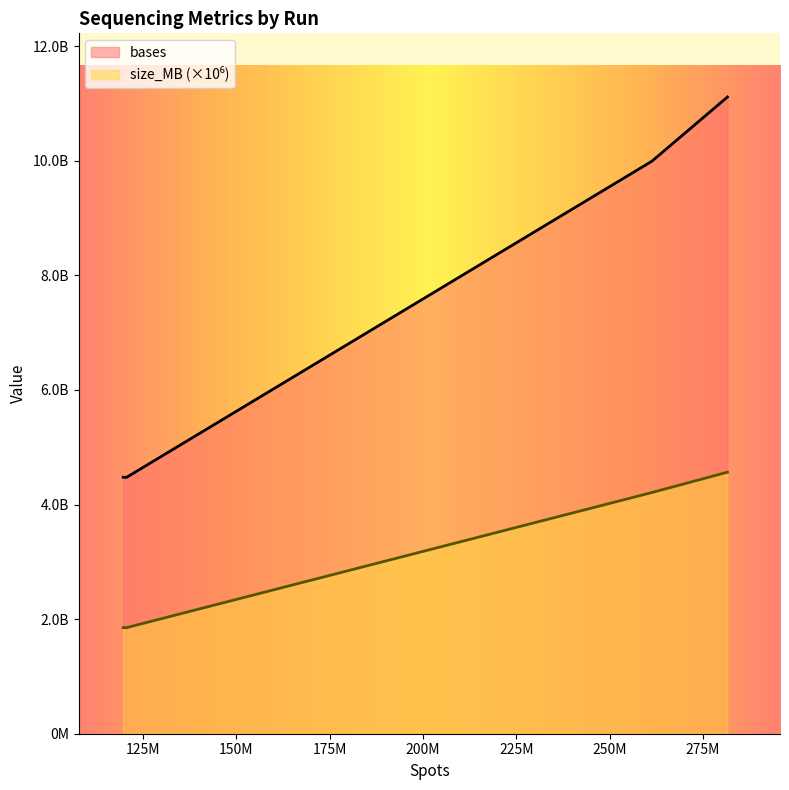

Is the value of bases at SRR3297805 greater than the value of size_MB at SRR3297802?

Yes